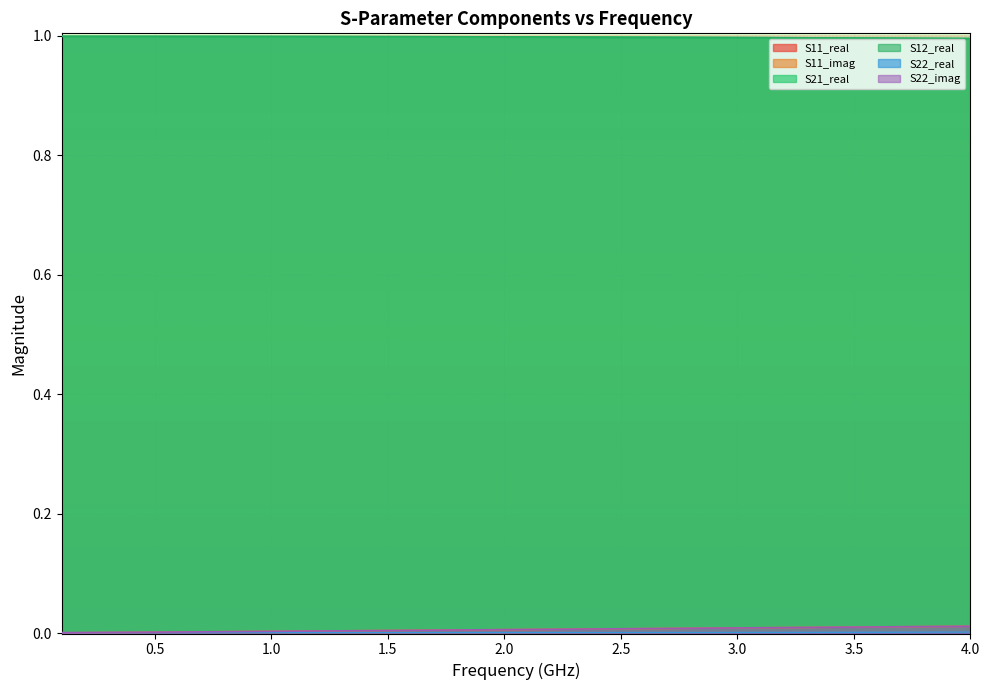

Is the value of S22_imag at 2.0 greater than the value of S22_real at 4.0?

Yes